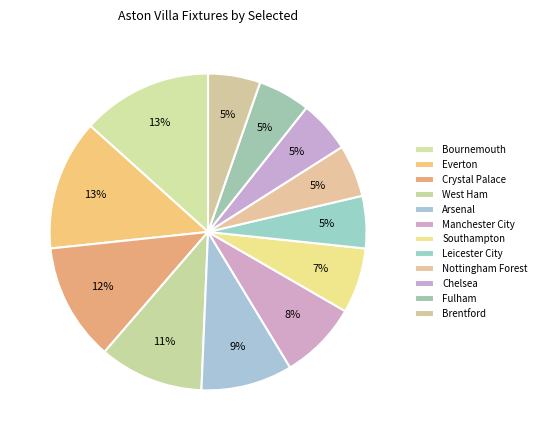

Count the number of slices in the pie.

12